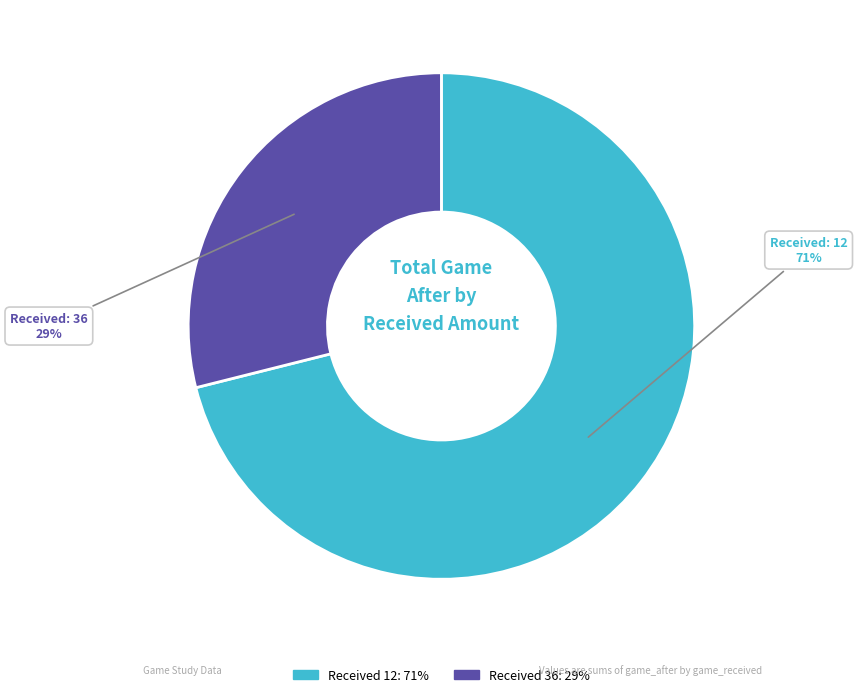

To the nearest percent, what is the difference between the largest and smallest slice percentages?

42%